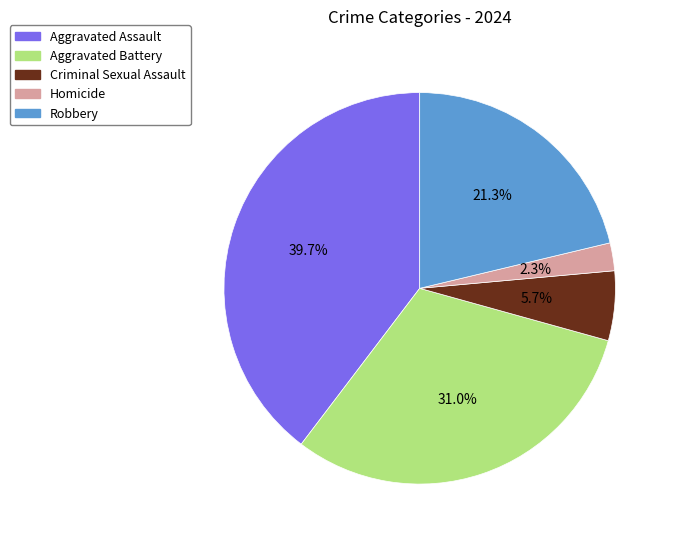

Count the number of slices in the pie.

5